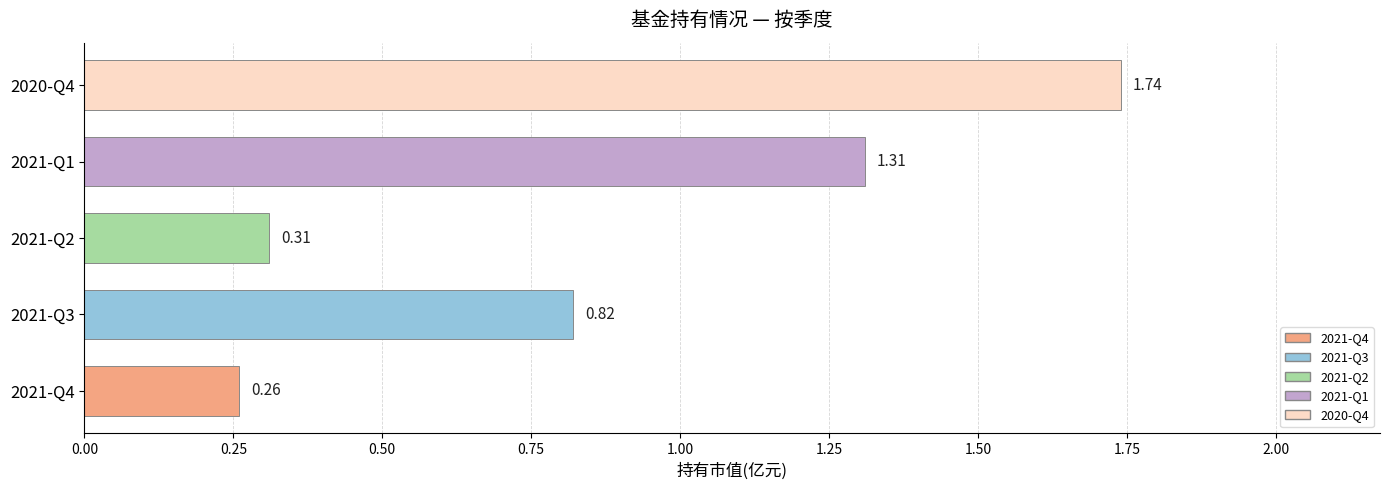

What is the sum of the values at 2021-Q4 and 2021-Q1?

1.6